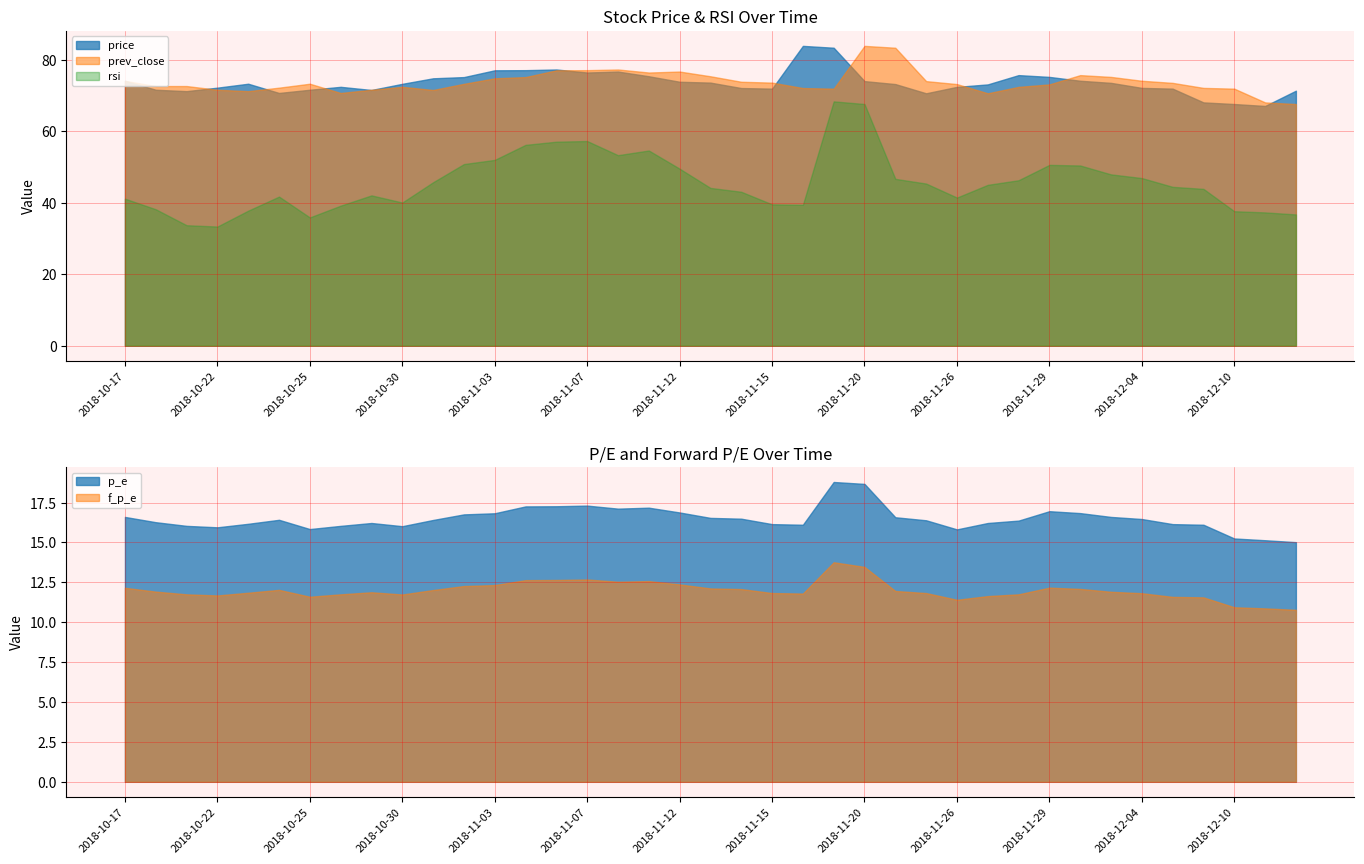

What is the approximate value of prev_close at 2018-10-19?

72.7